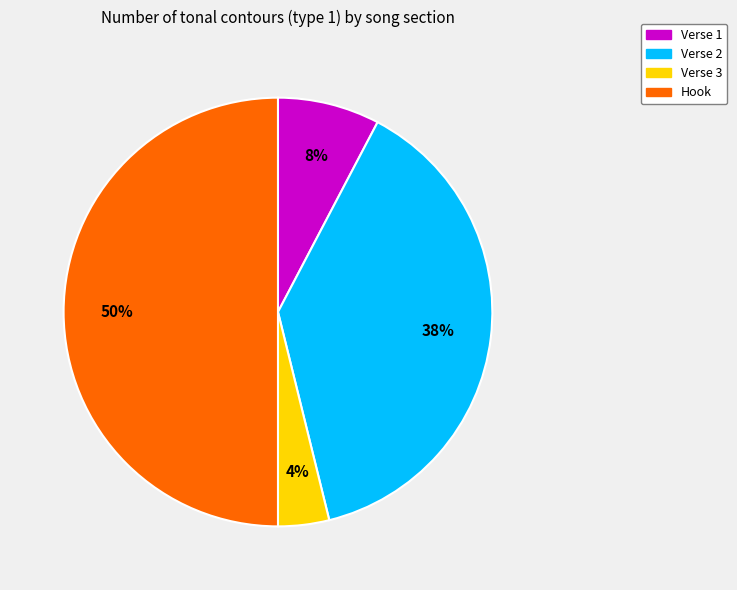

Is Verse 1 the majority of the pie?

No